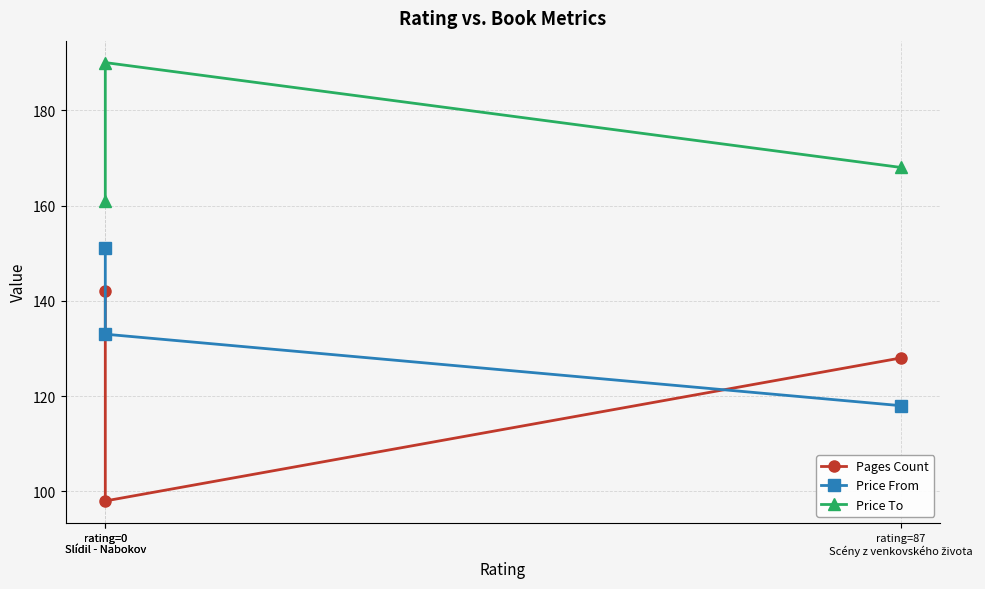

True or false: Pages Count has a value of 176 at rating=0
Slídil - Nabokov.

False